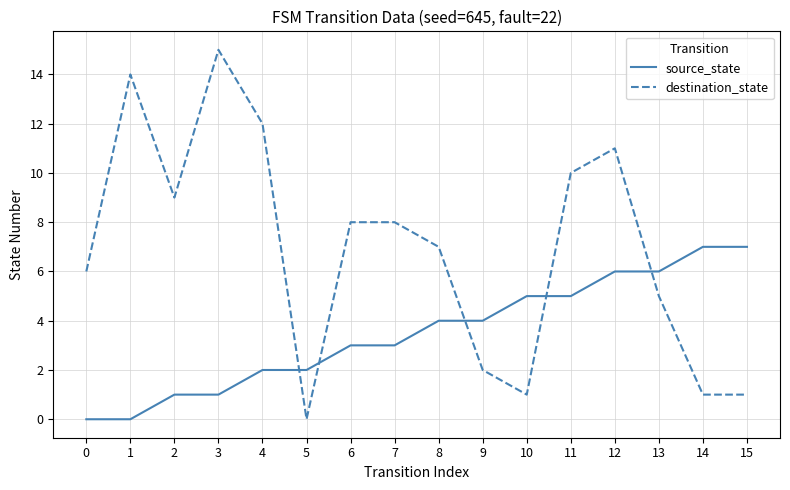

The value of source_state at 1 is 0. True or false?

True